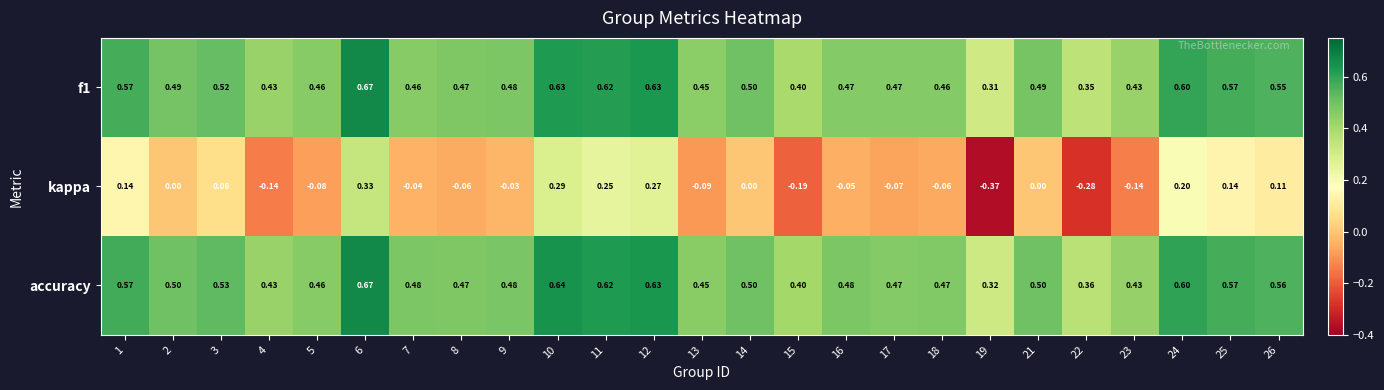

Which series has the largest total across all categories?

accuracy